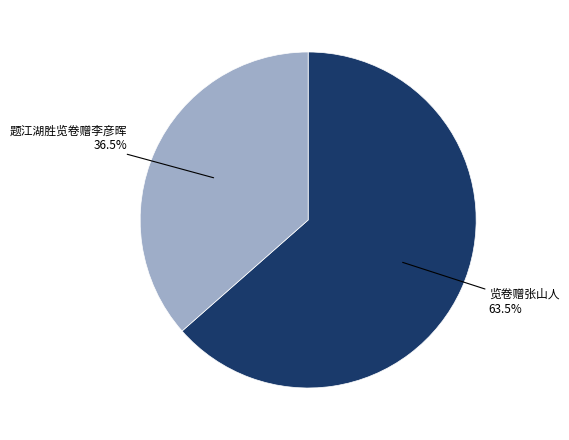

Is there any slice that represents more than half of the pie?

Yes